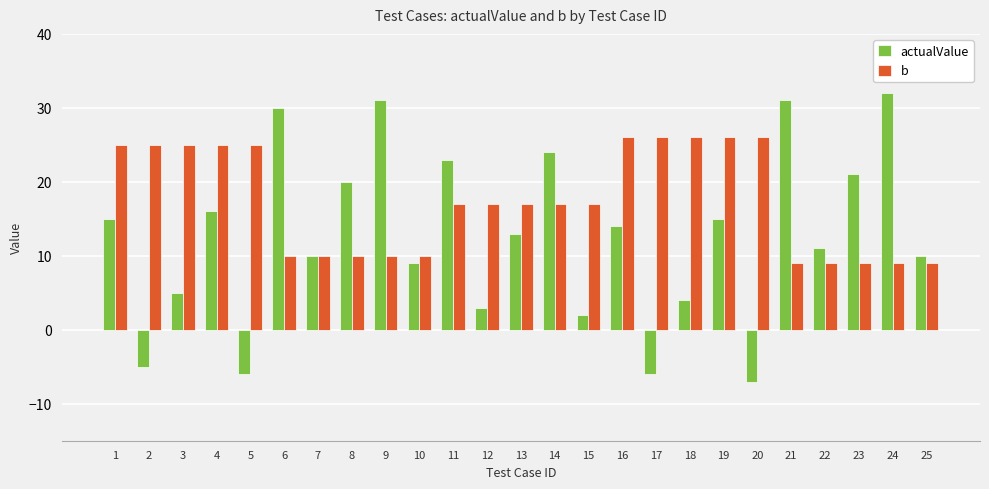

What is the difference between the second highest and second lowest values in the b series?

17